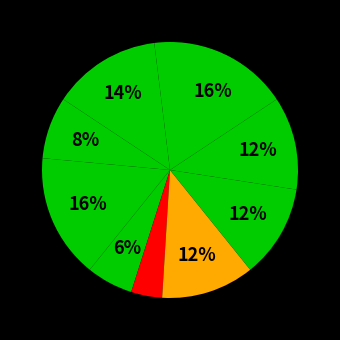

Count the number of slices in the pie.

10